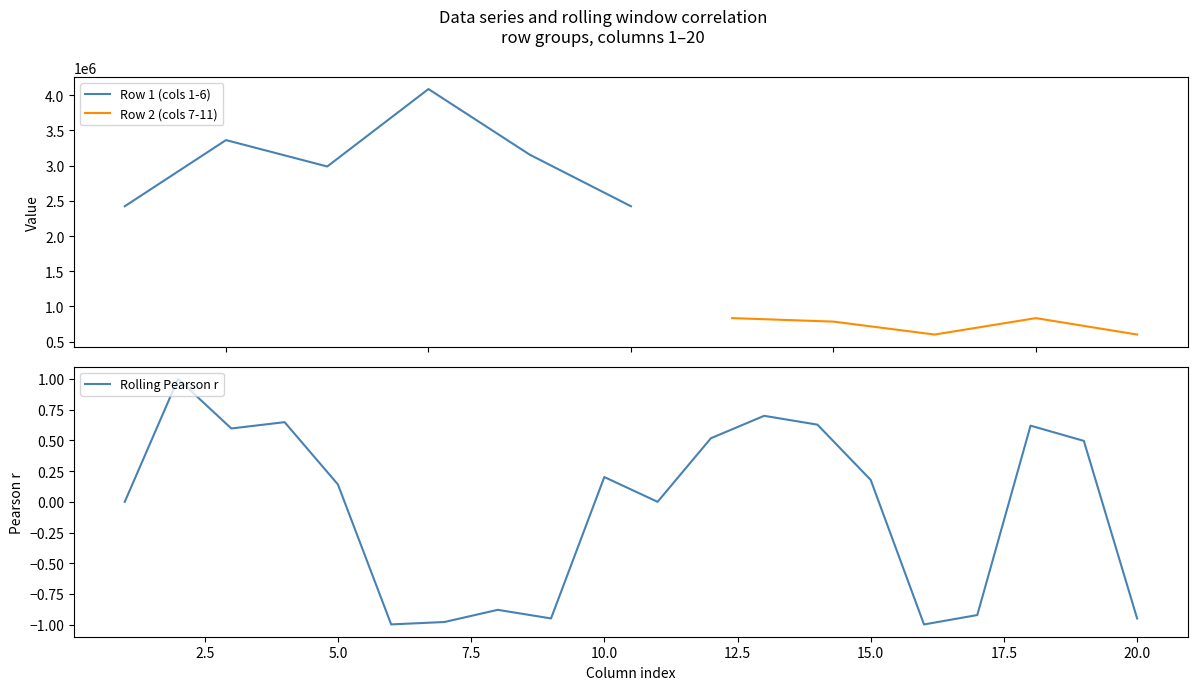

Which series has the largest range (max minus min)?

Row 1